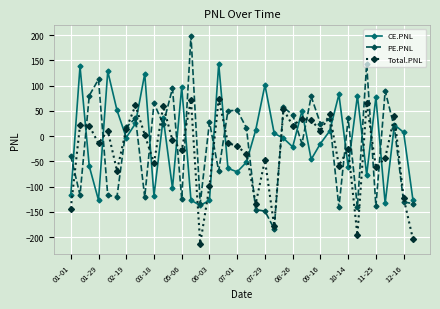

Which series has the largest range (max minus min)?

PE.PNL